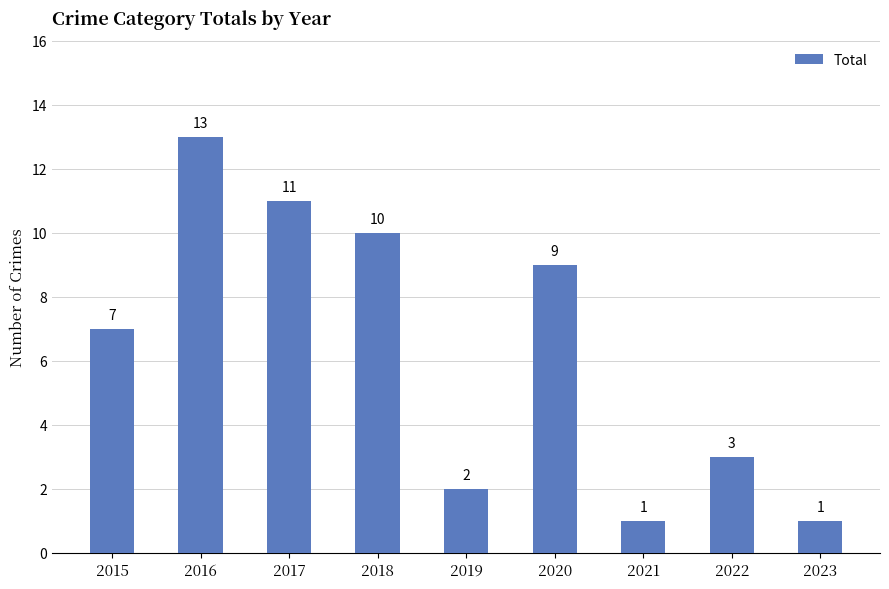

How many data points does each series have?

9